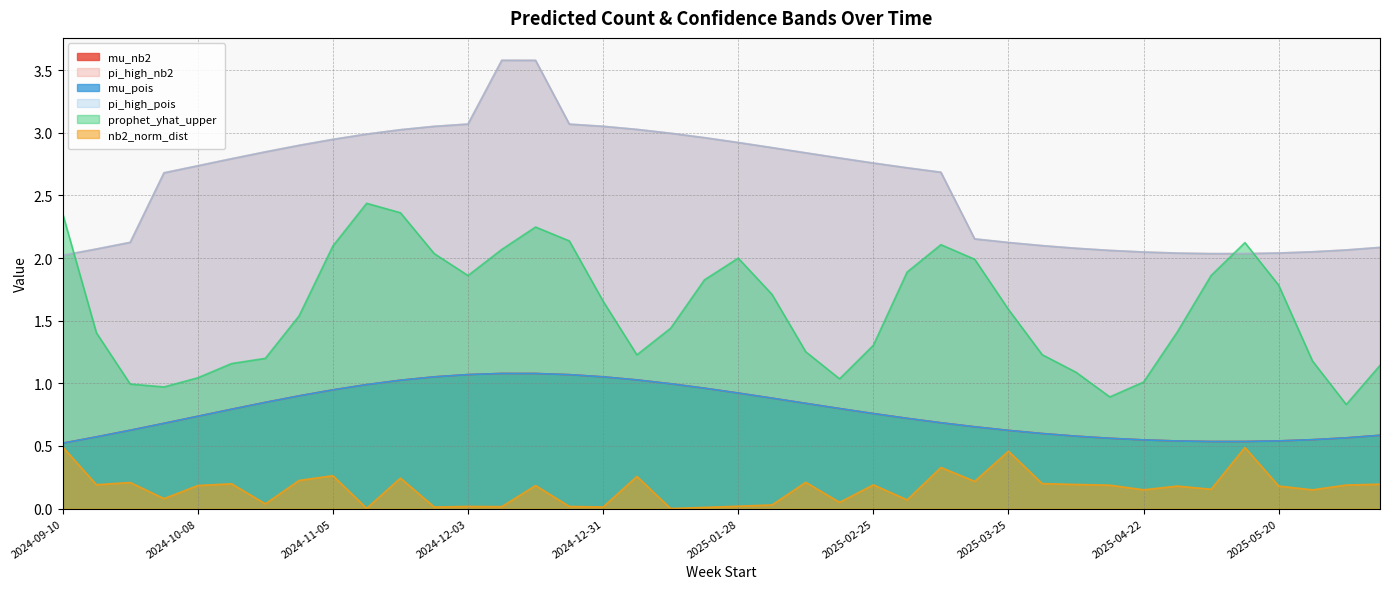

At how many categories does at least one series exceed 1?

40